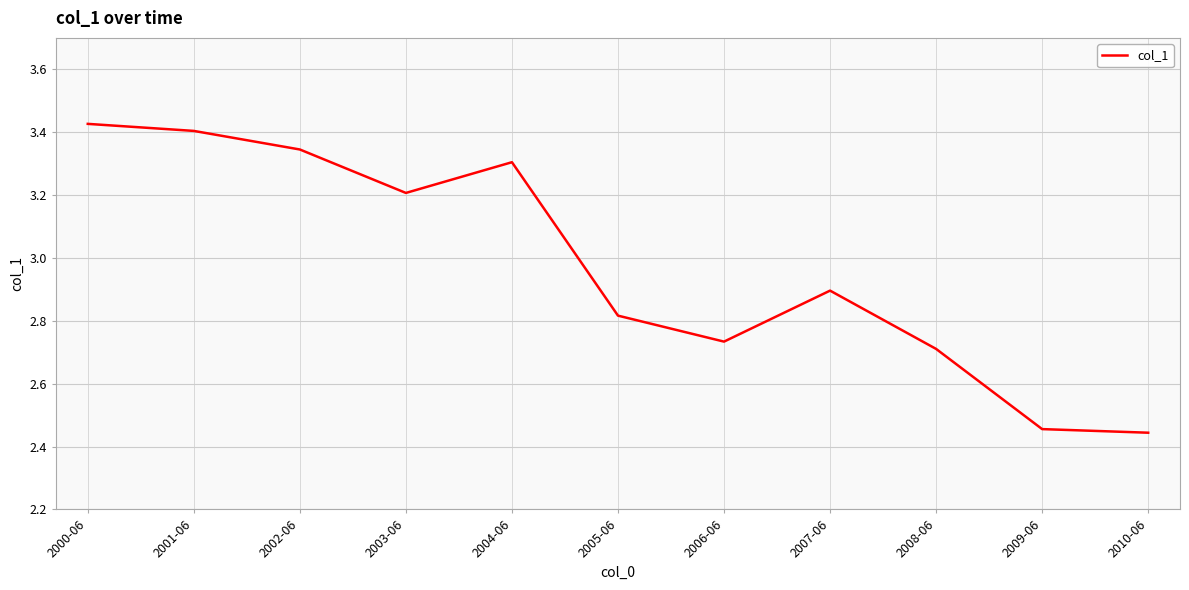

True or false: the data shows 0.8 at 2008-06.

False